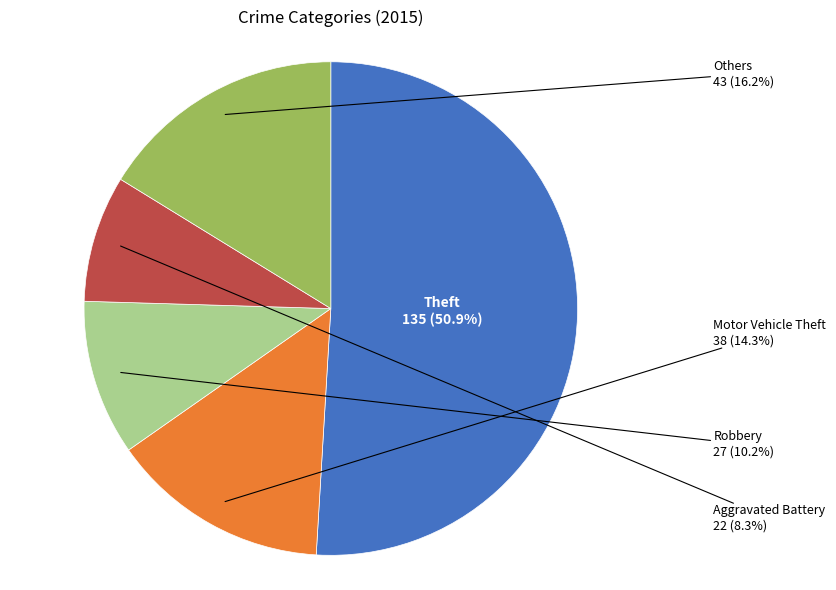

To the nearest percent, what is the difference between the largest and smallest slice percentages?

43%